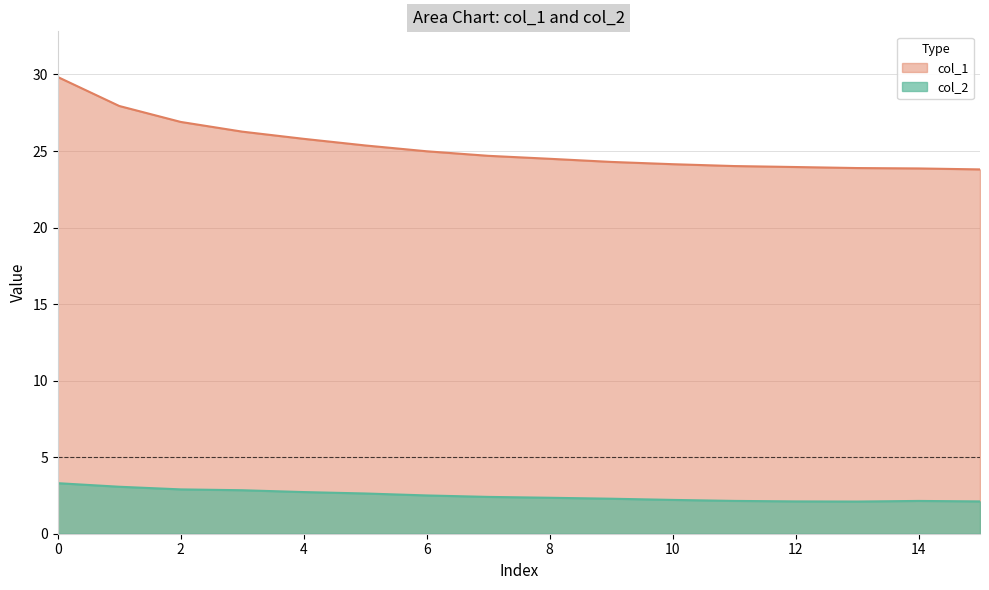

Where is col_2 nearest to the value 2?

13